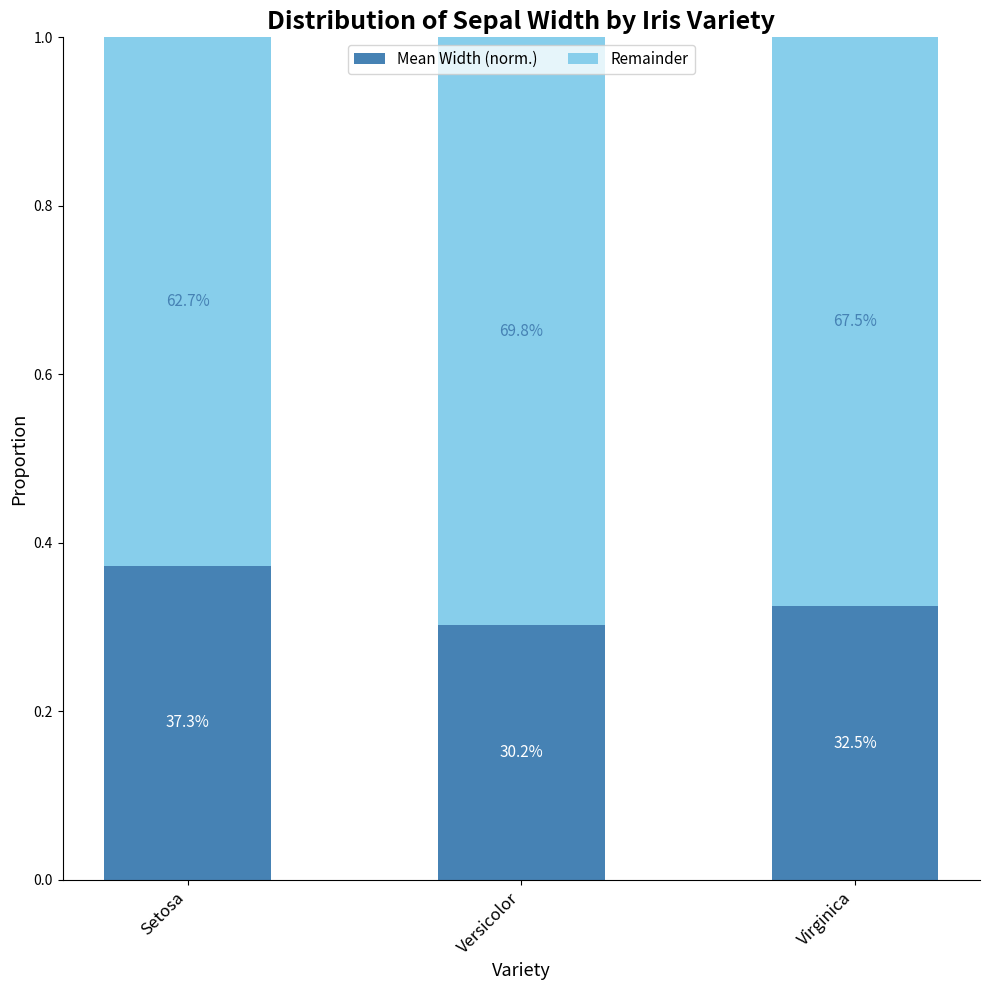

The value of Remainder at Setosa is 0.6. True or false?

True